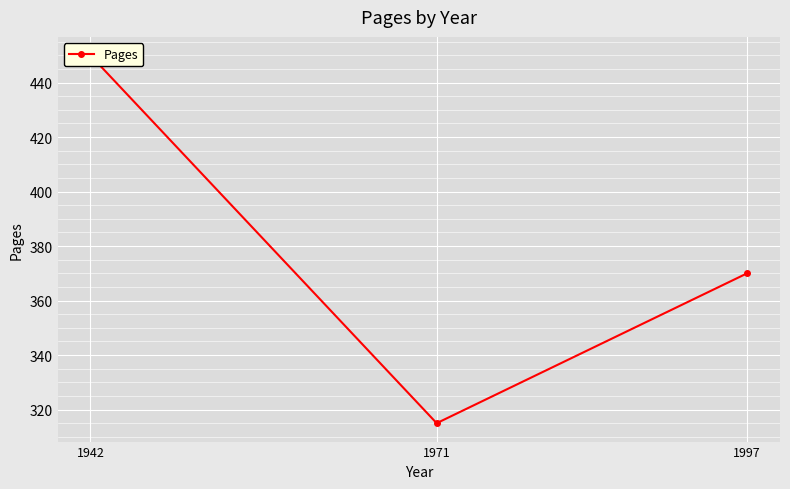

At which label does the data first exceed 370?

1942